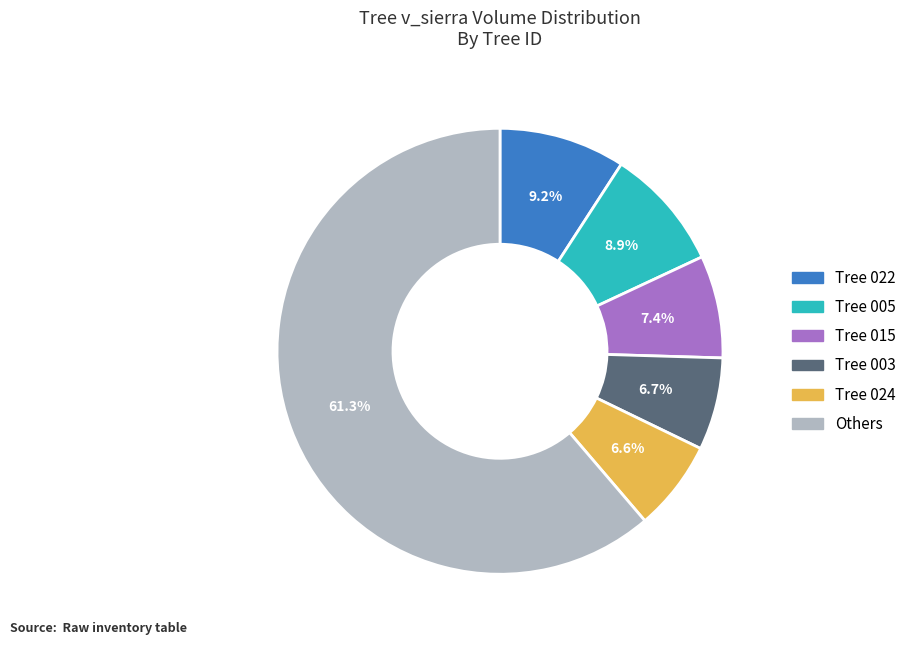

Does any single category account for the majority?

Yes